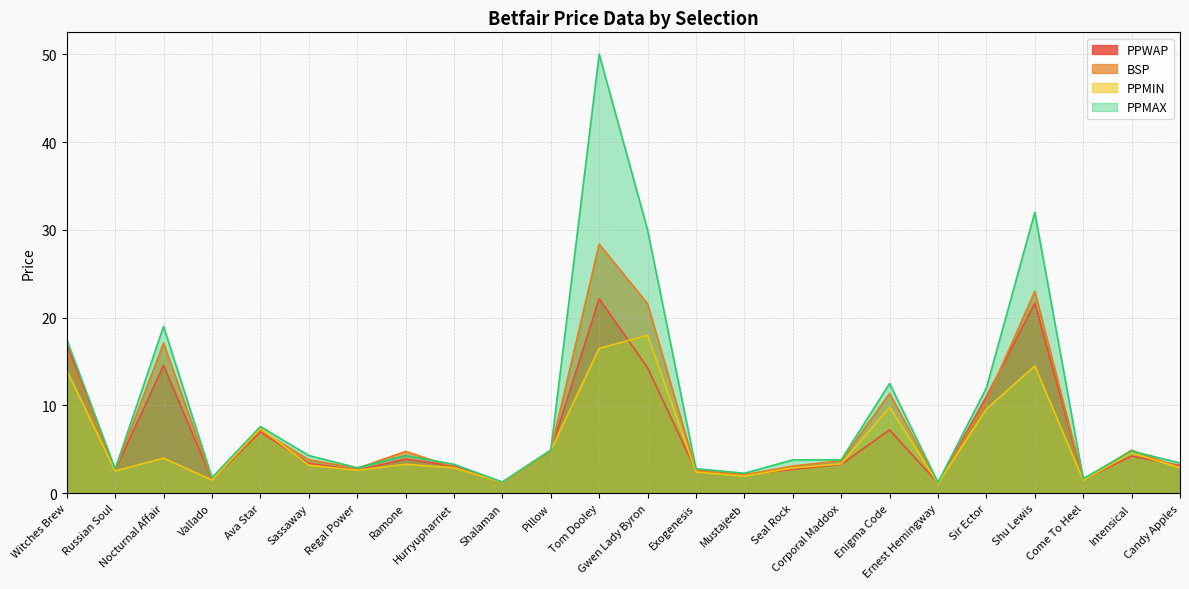

At how many categories does at least one series exceed 15?

5